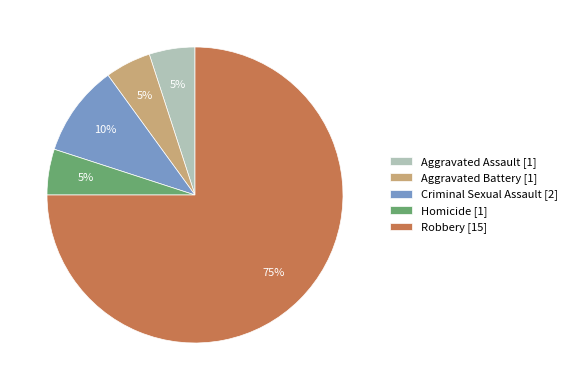

Does Robbery represent more than half of the total?

Yes